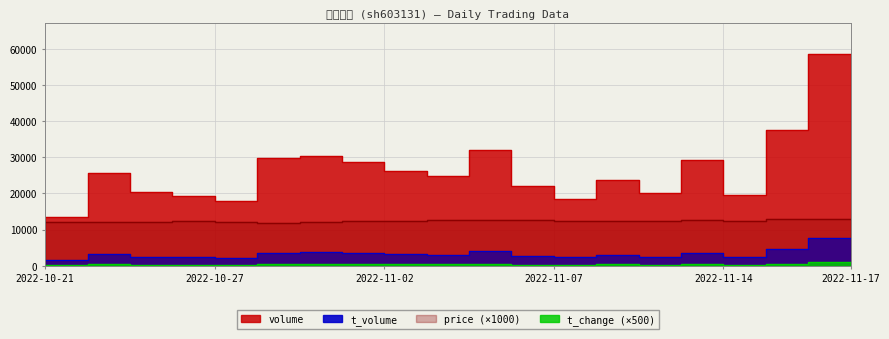

In t_volume, how many points are higher than both neighbors (excluding endpoints)?

6